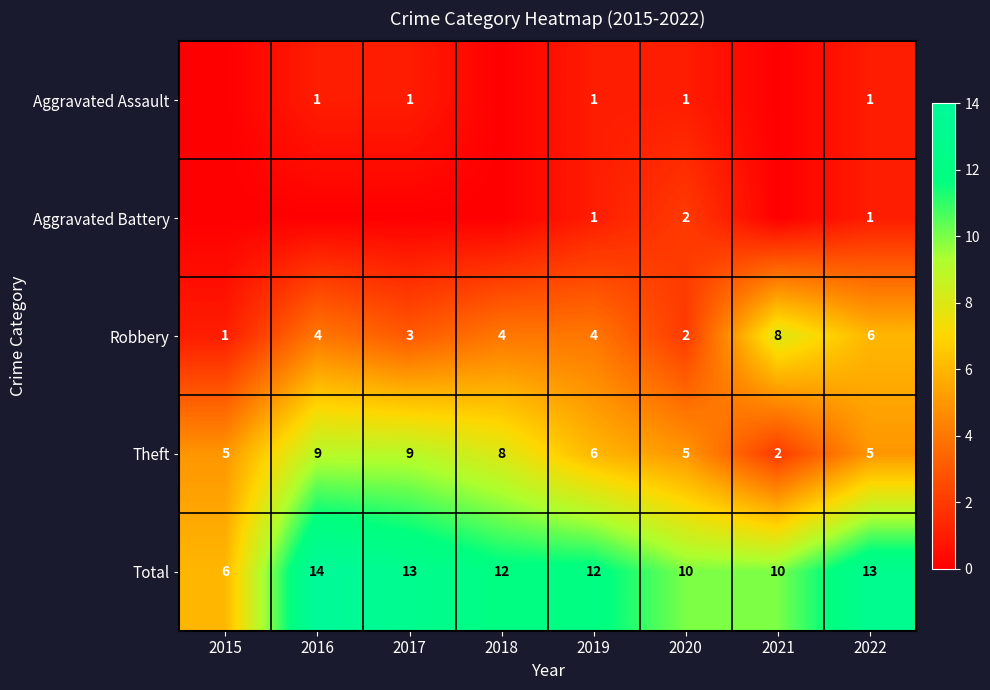

What is the difference between the highest and lowest values at 2020?

9